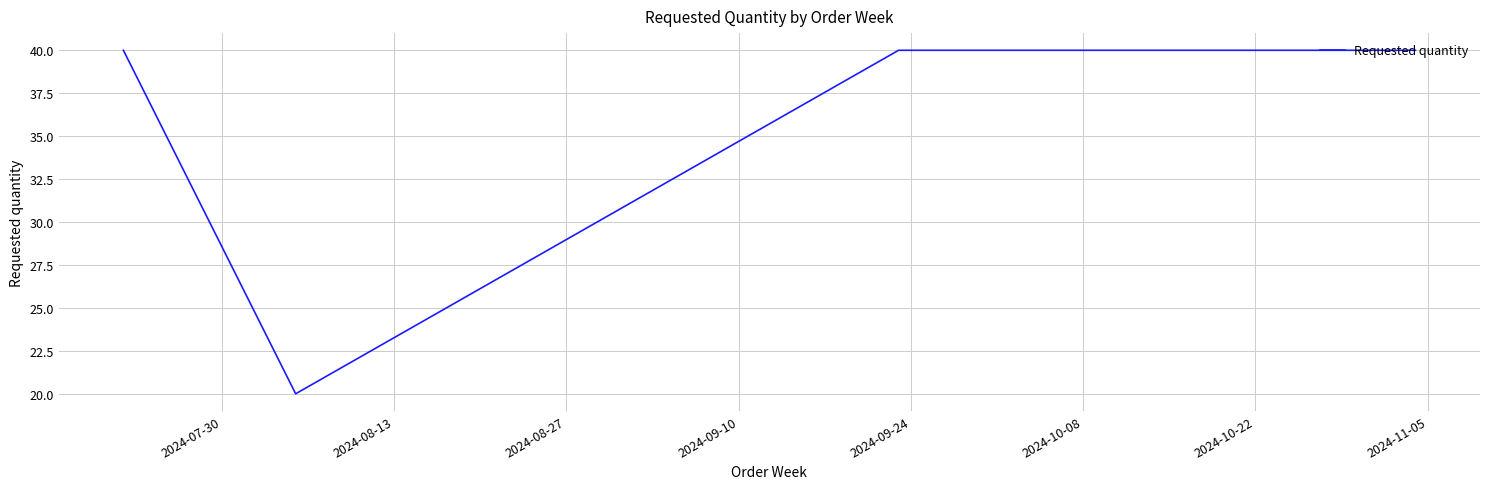

What is the maximum value shown in the chart?

40